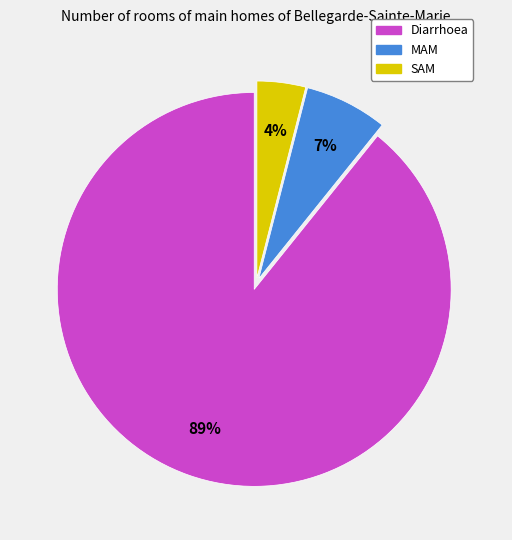

Is the sum of Diarrhoea and SAM greater than half?

Yes